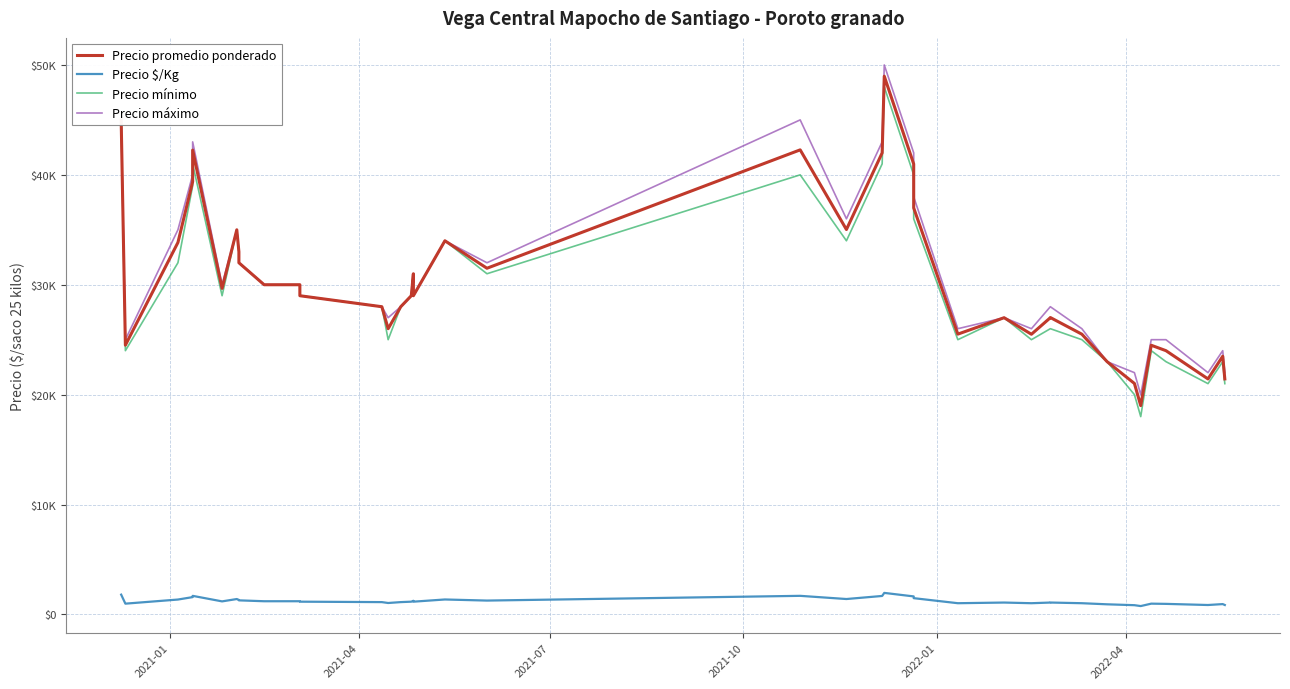

What is the maximum value for Precio máximo?

50000